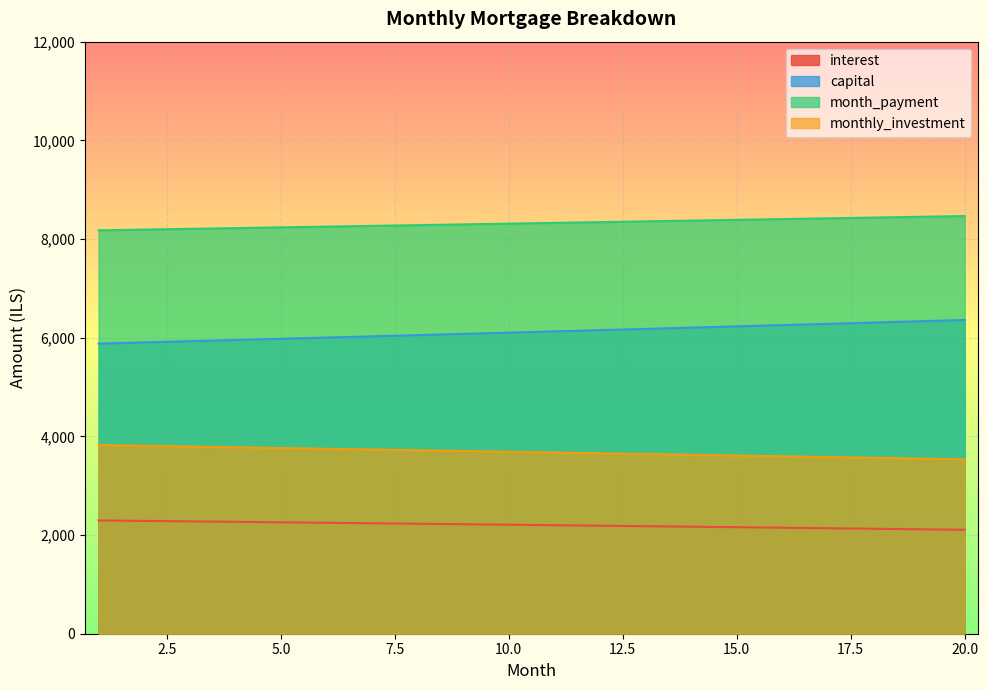

How many lines are shown in the chart?

4